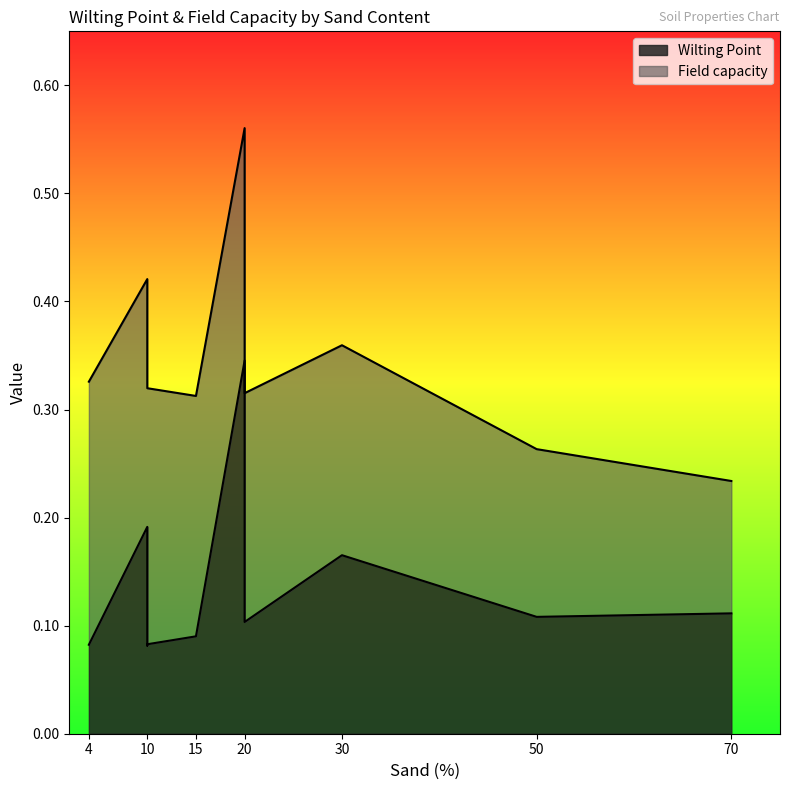

Read the Wilting Point value at 30.

0.2